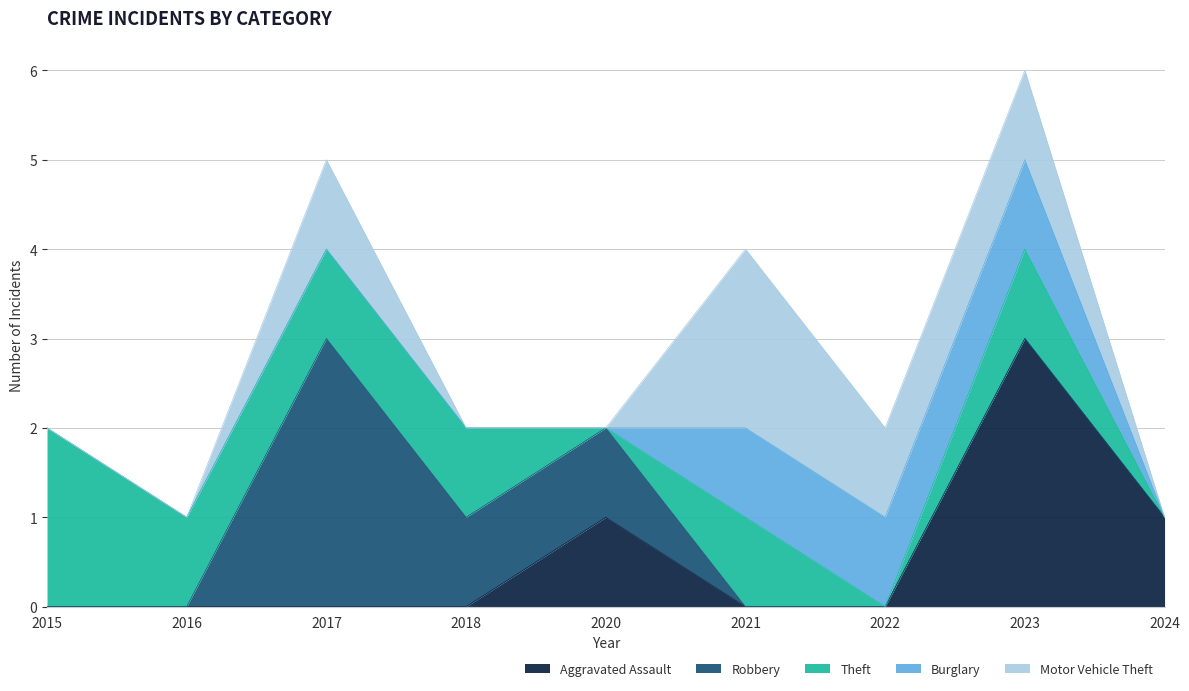

Reading right to left, extract all data points from this chart.

Aggravated Assault: 1	3	0	0	1	0	0	0	0
Robbery: 0	0	0	0	1	1	3	0	0
Theft: 0	1	0	1	0	1	1	1	2
Burglary: 0	1	1	1	0	0	0	0	0
Motor Vehicle Theft: 0	1	1	2	0	0	1	0	0